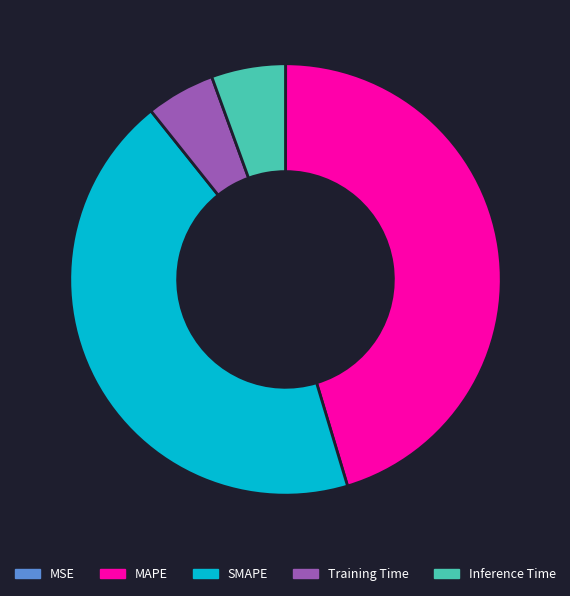

True or false: Training Time accounts for 1% of the total.

False